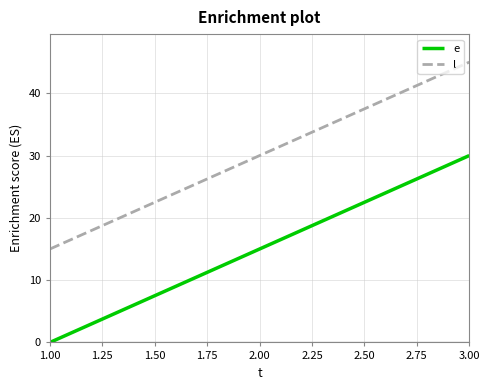

What is the spread (max minus min) of values at 2.00?

15